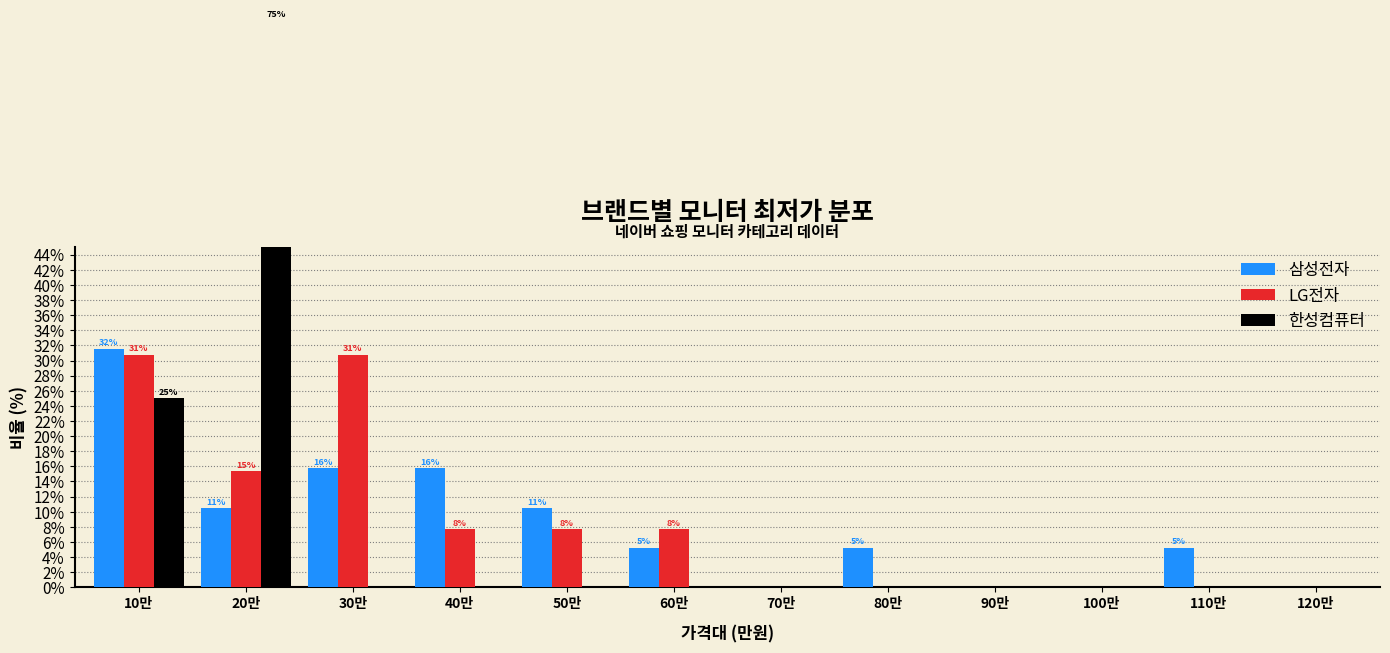

Is the value of LG전자 at 80만 greater than the value of 삼성전자 at 90만?

No